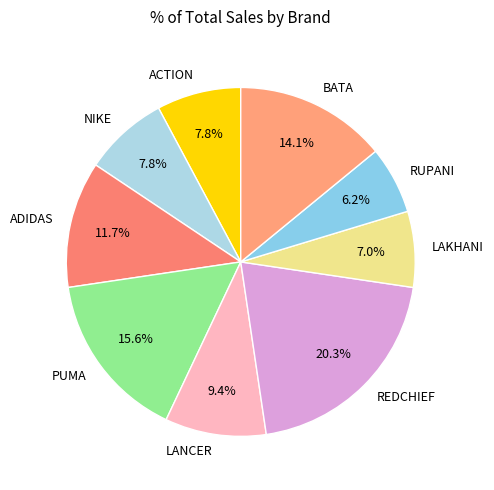

How many slices are in this pie chart?

9